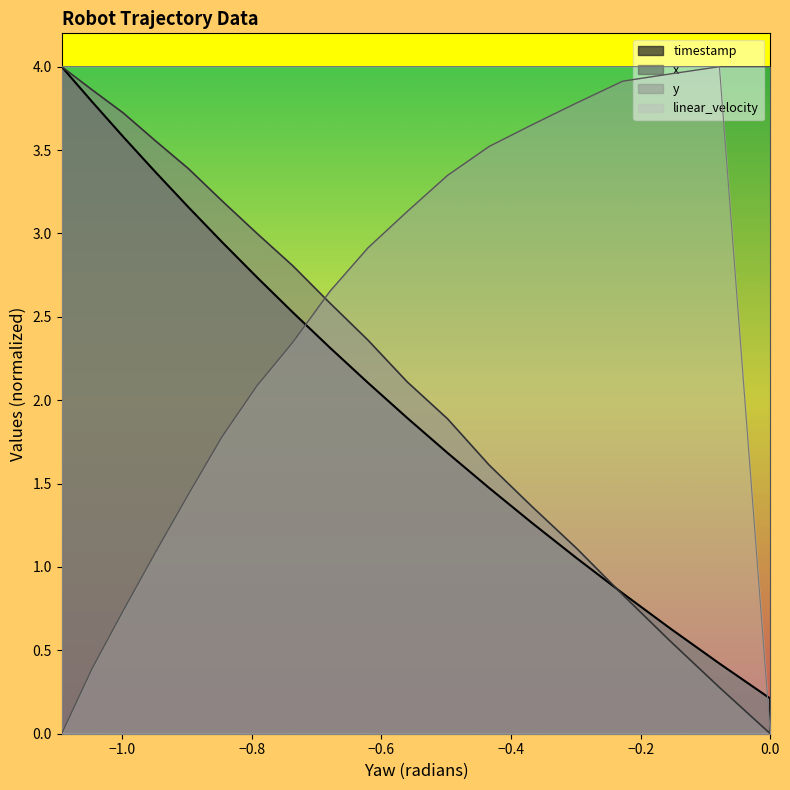

How many values in linear_velocity are above zero?

18